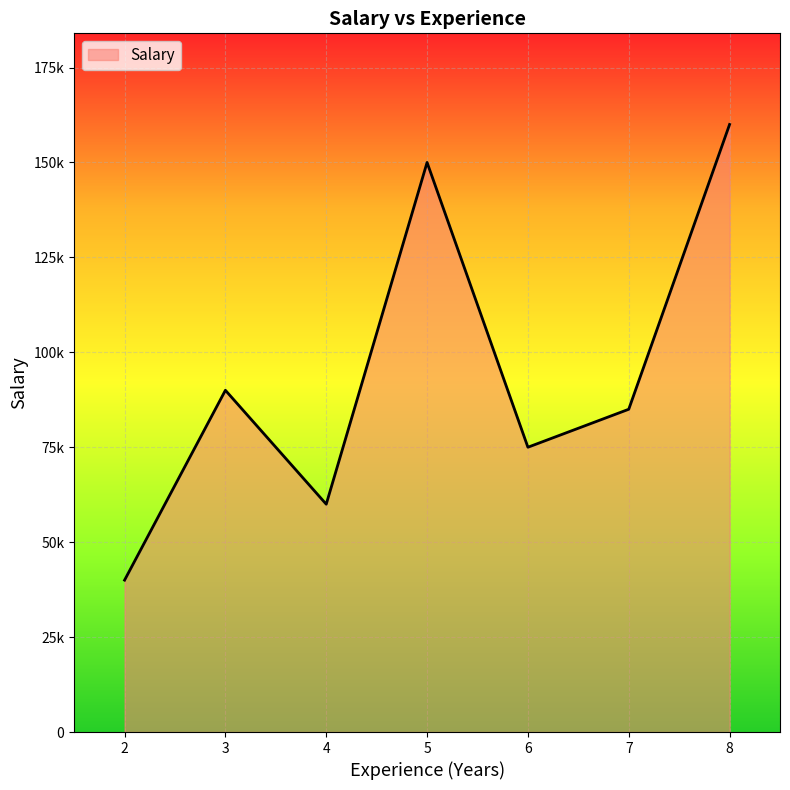

Which category has the lowest value across all series?

2